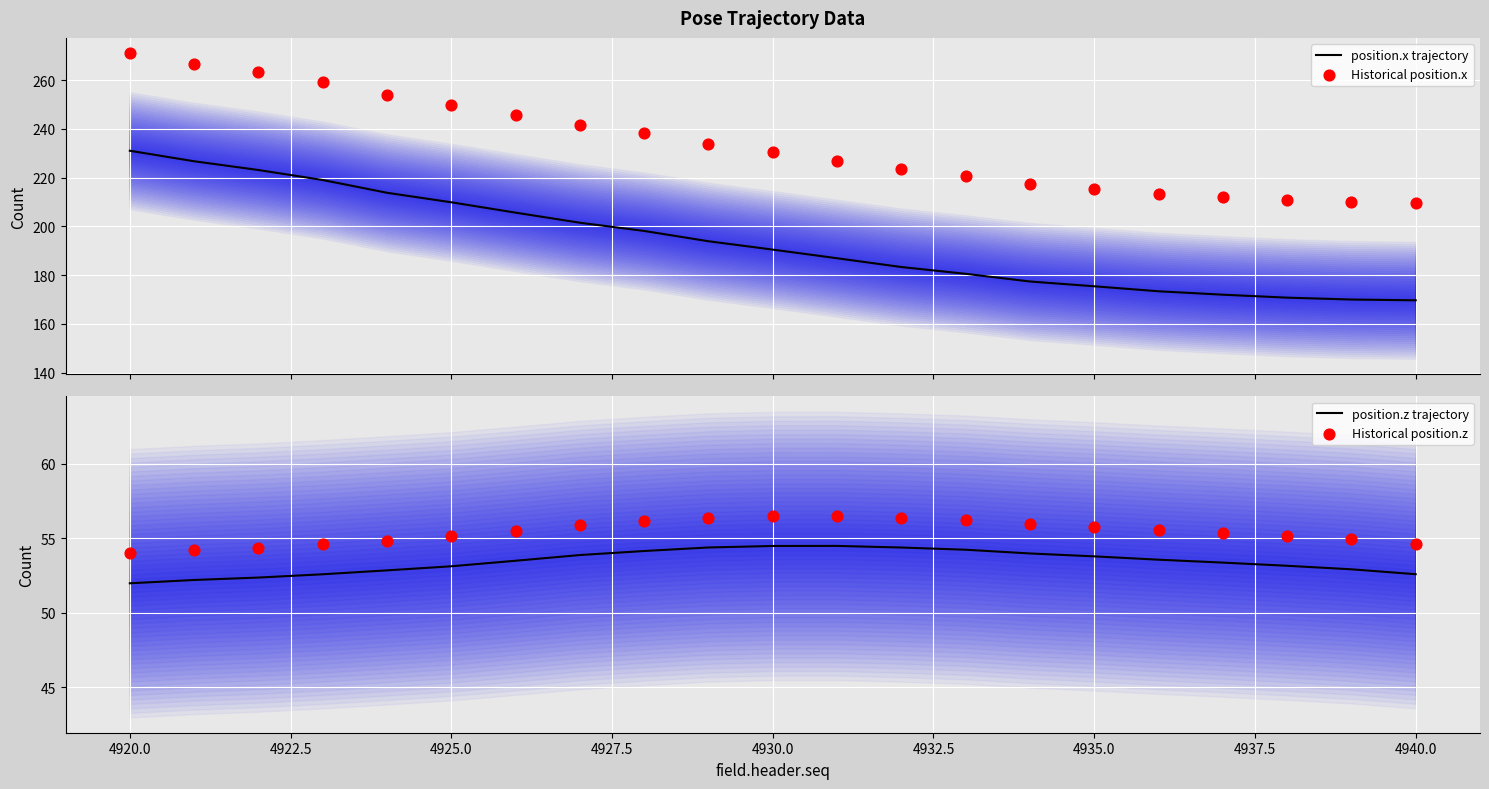

Which series has the largest total across all categories?

Historical position.x